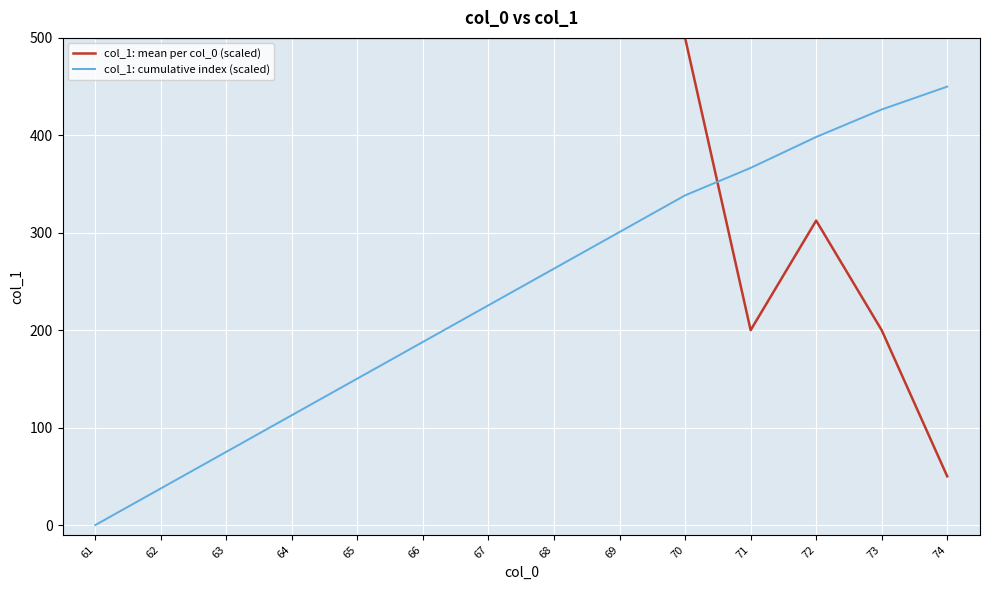

Reading left to right, extract all data points from this chart.

col_1: mean per col_0 (scaled): 500.0	500.0	500.0	500.0	500.0	500.0	500.0	500.0	500.0	500.0	200.0	312.5	200.0	50.0
col_1: cumulative index (scaled): 0.0	37.6	75.2	112.8	150.4	188.0	225.6	263.2	300.8	338.4	366.6	398.3	426.5	450.0